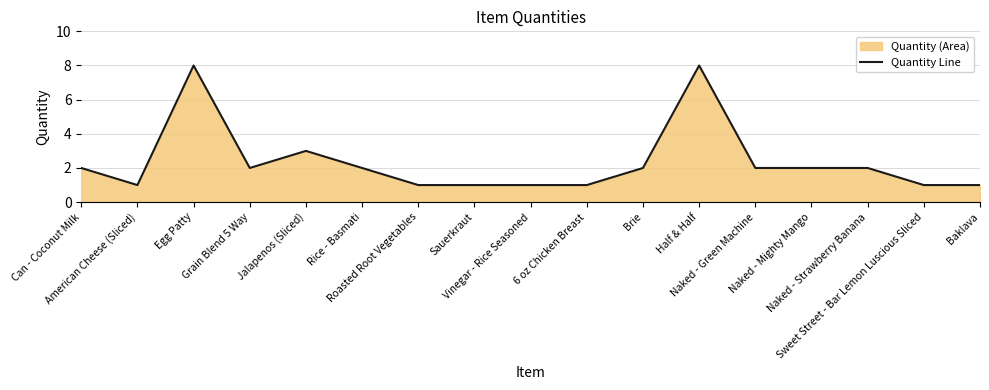

What is the average value?

2